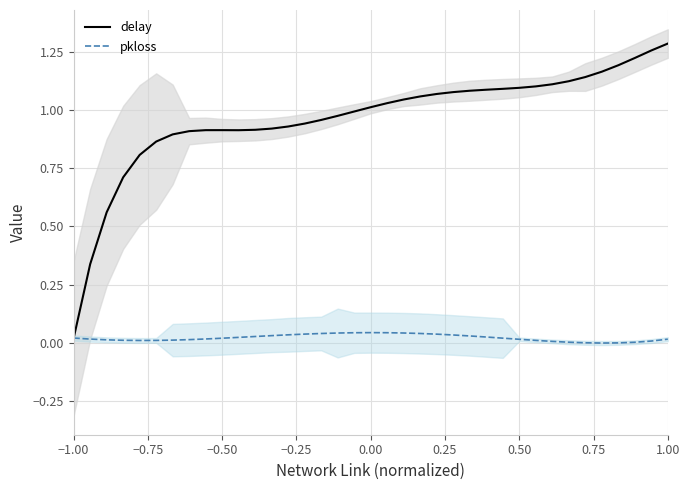

List the series in order of their peak value, highest first.

delay, pkloss